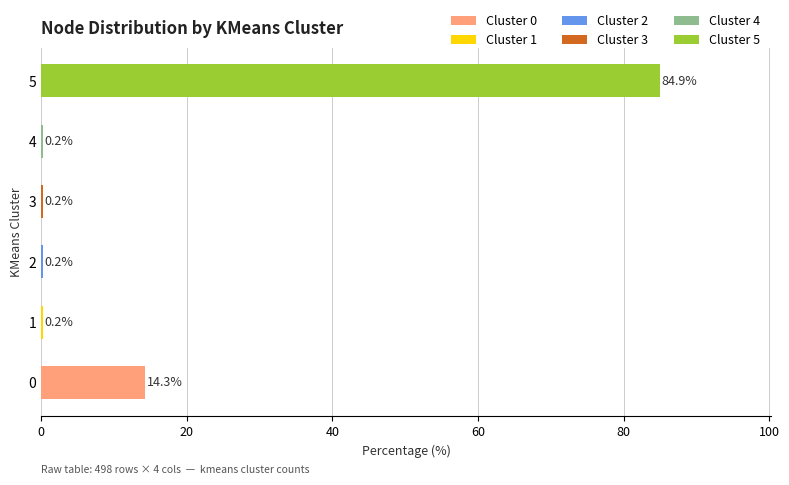

Read the value at 2.

0.2